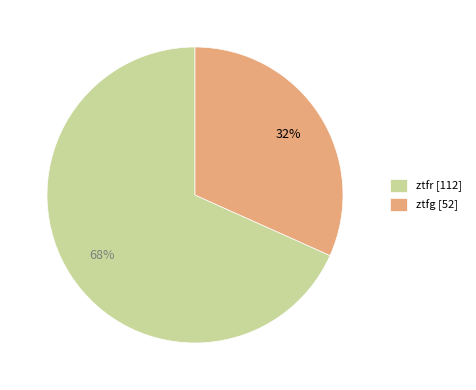

How many slices are in this pie chart?

2